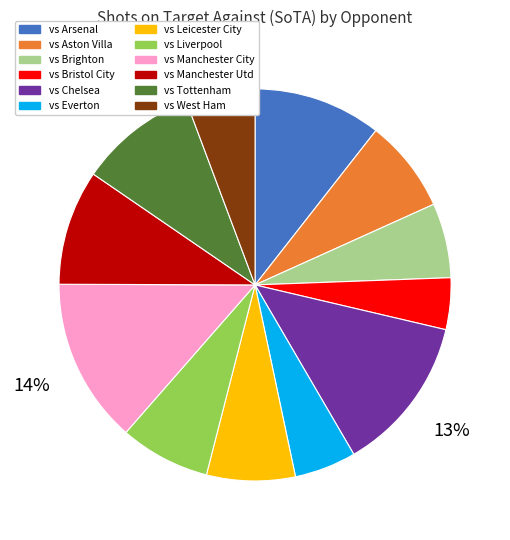

Does vs Chelsea represent more than half of the total?

No